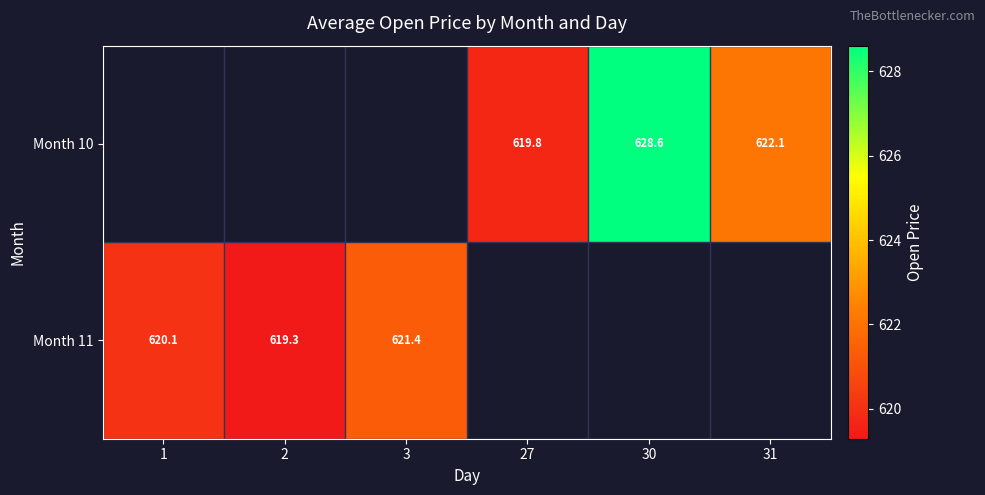

Where is Month 11 nearest to the value 620?

1